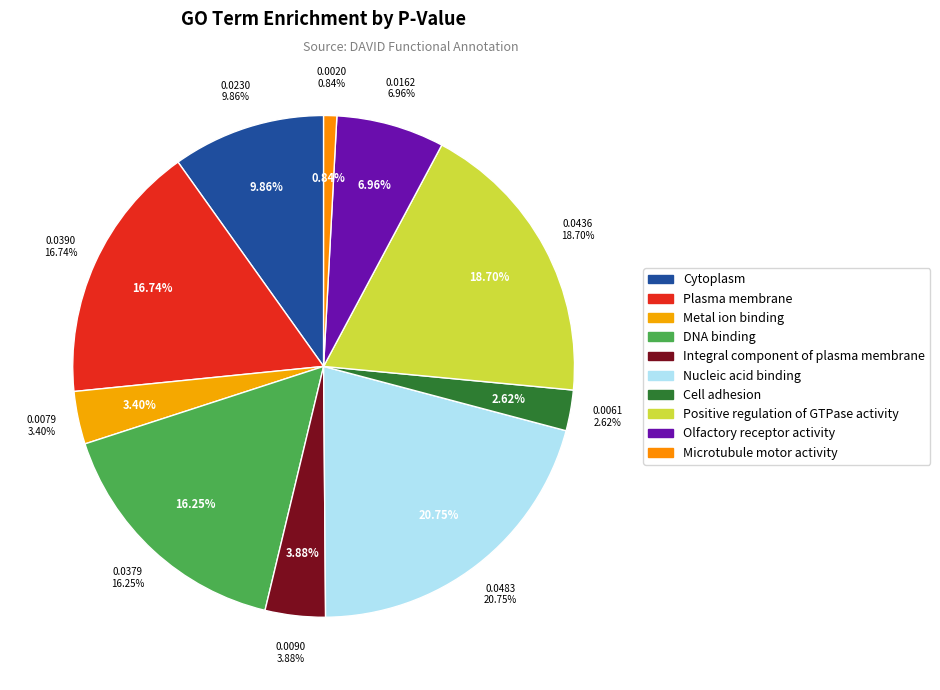

How many slices are in this pie chart?

10